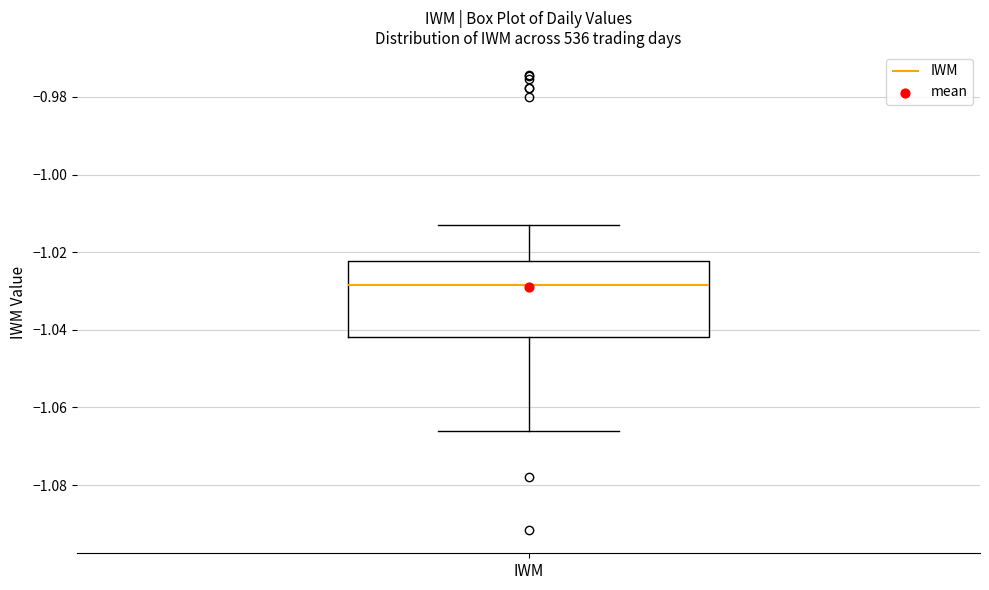

Transcribe this box plot: give where the median line is, the range the box spans, and where the two whiskers end, as read against the y-axis. The values are not printed on the chart, so give them approximately, as read against the axis.

median -1.028, box -1.042 to -1.022, whiskers -1.066 to -1.014